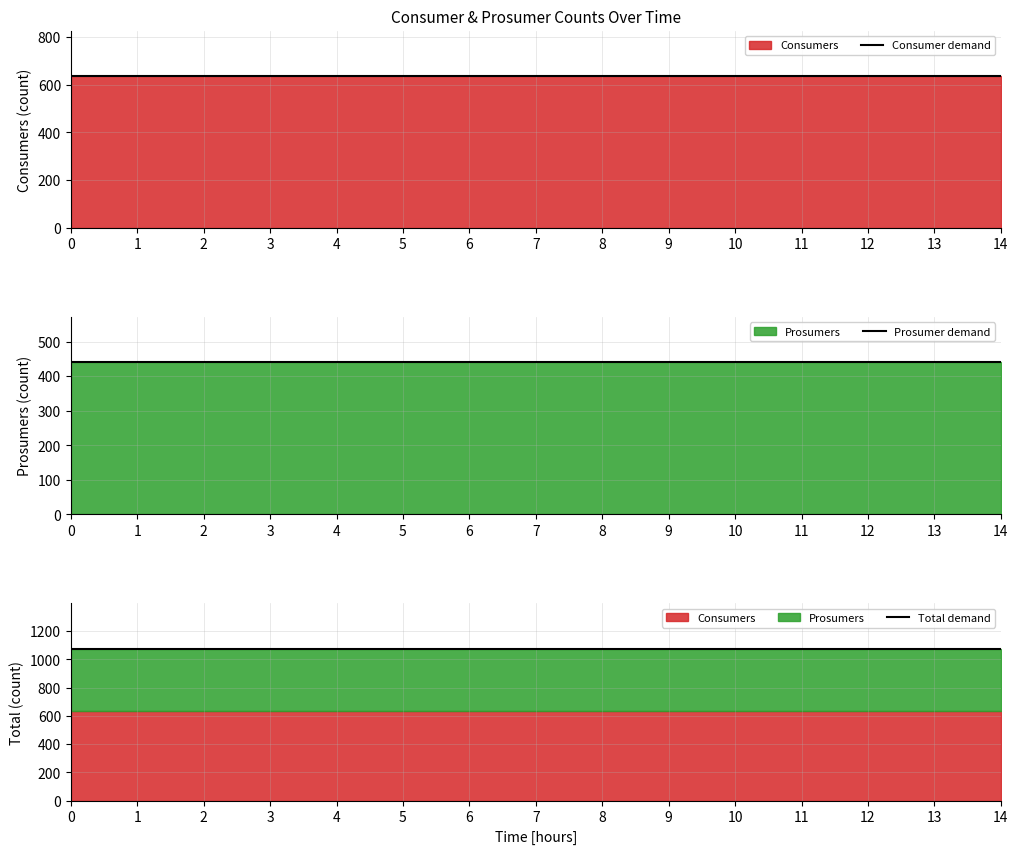

How many lines are shown in the chart?

3